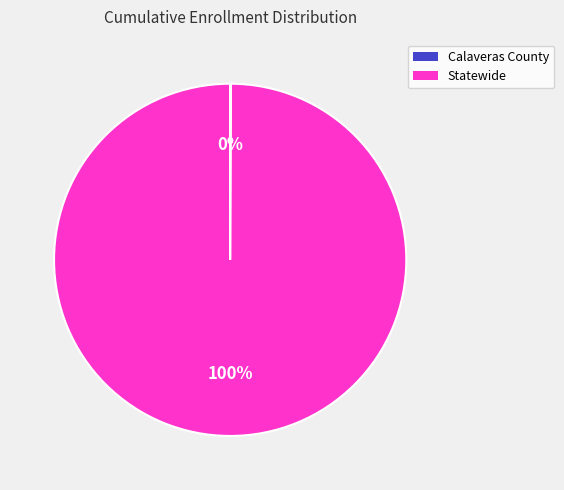

To the nearest percent, what is the difference between the largest and smallest slice percentages?

100%